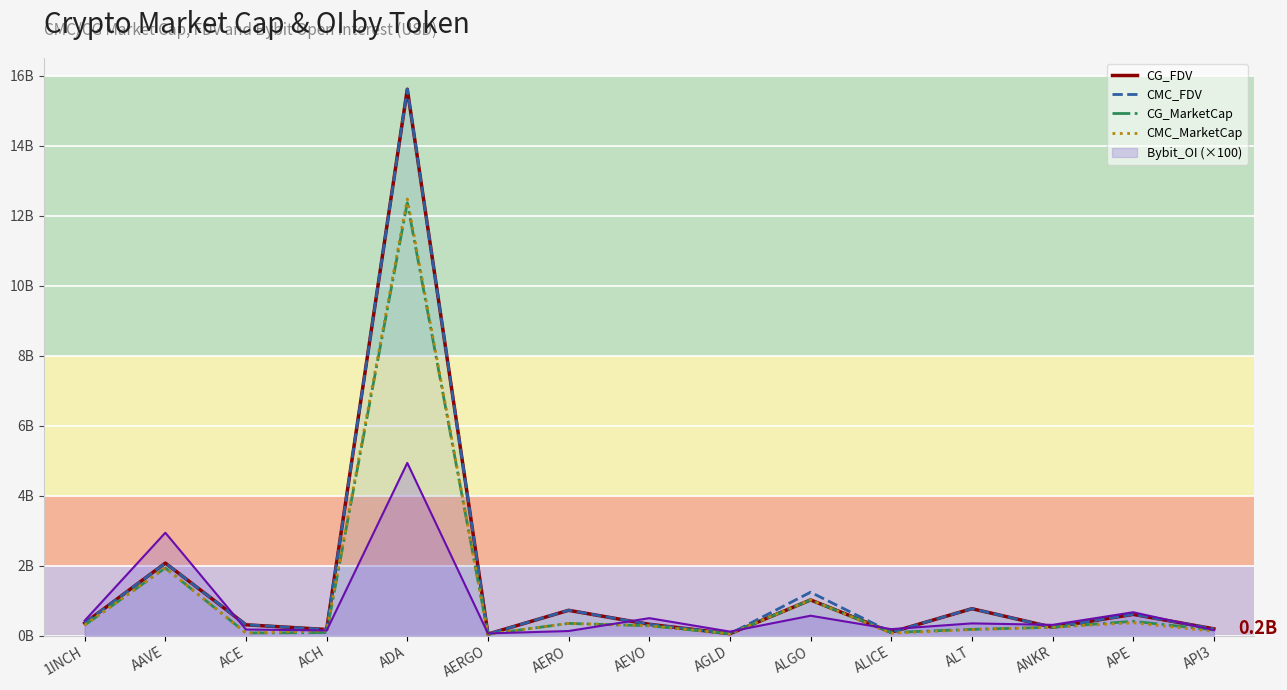

What is the sum of all CG_MarketCap values?

17569301241